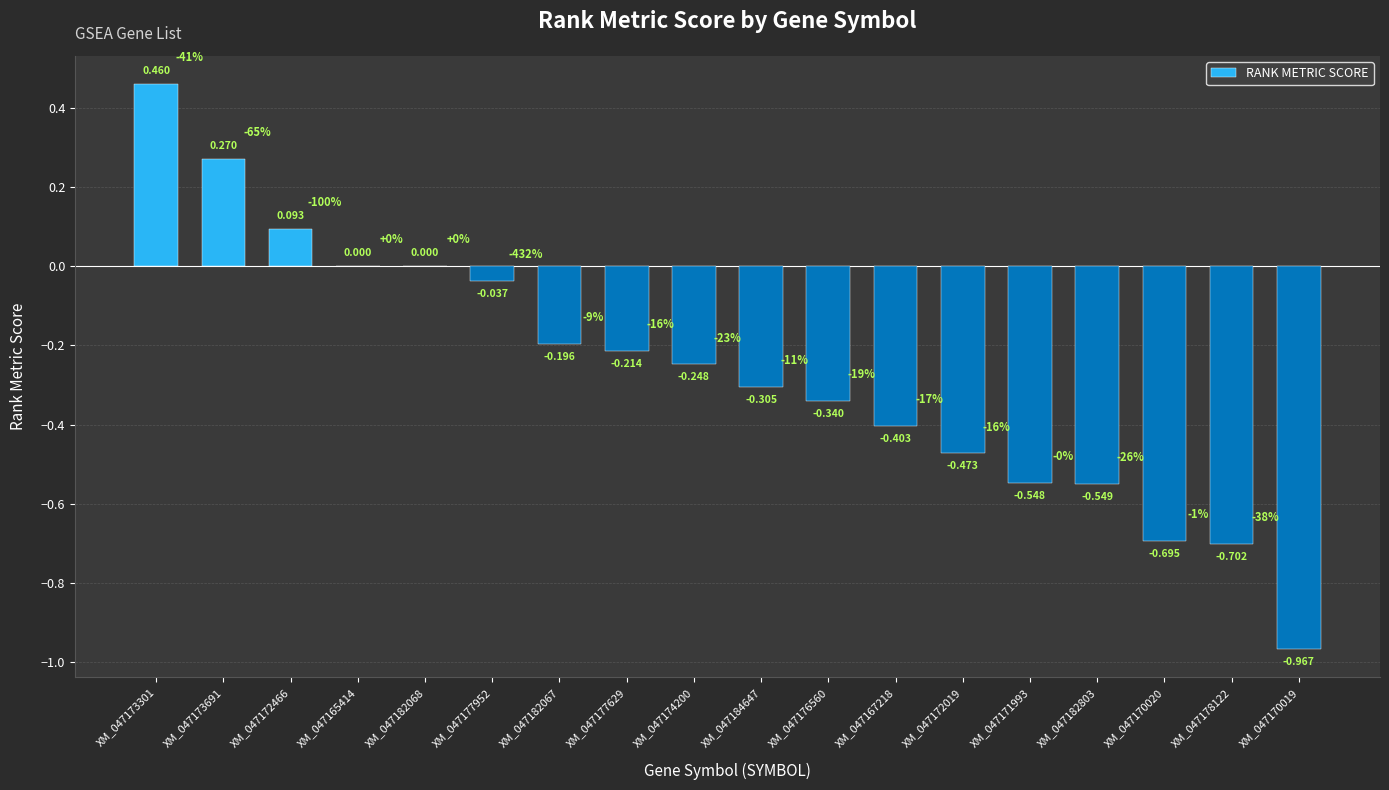

How many categories are shown in the chart?

18